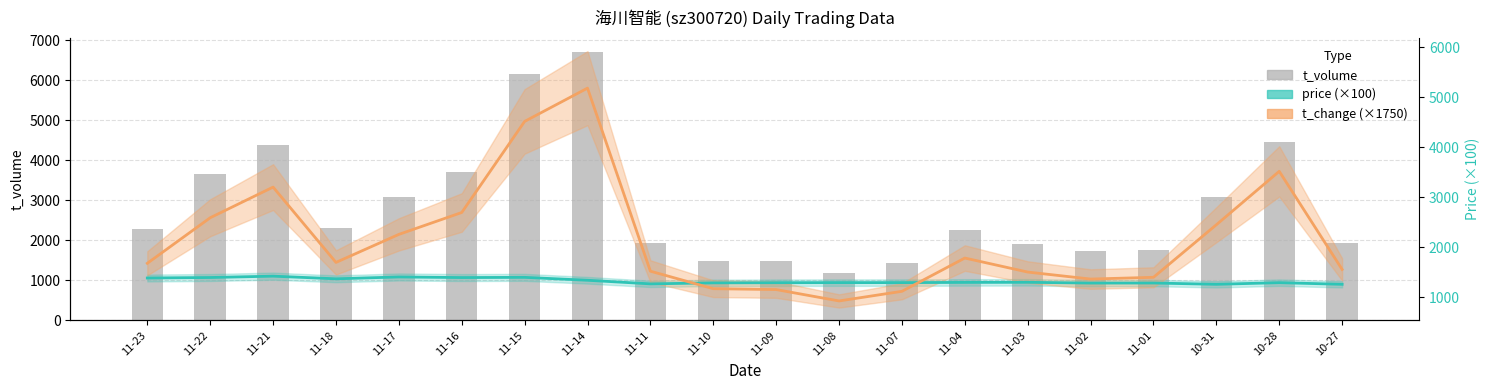

What are all the series names shown in the legend?

t_volume, price, t_change